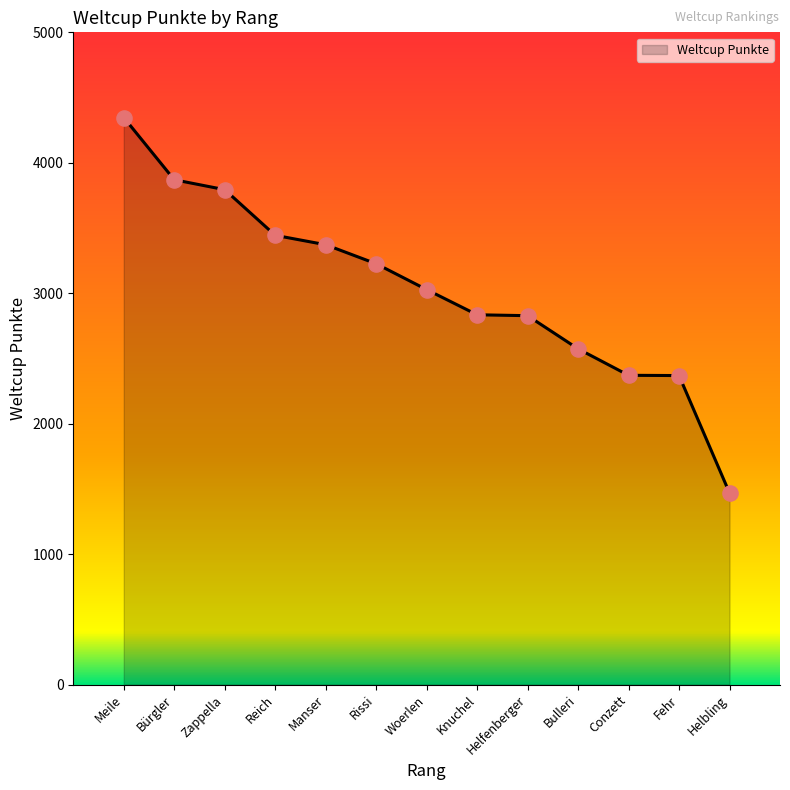

What is the change in value from Bürgler to Knuchel?

-1035